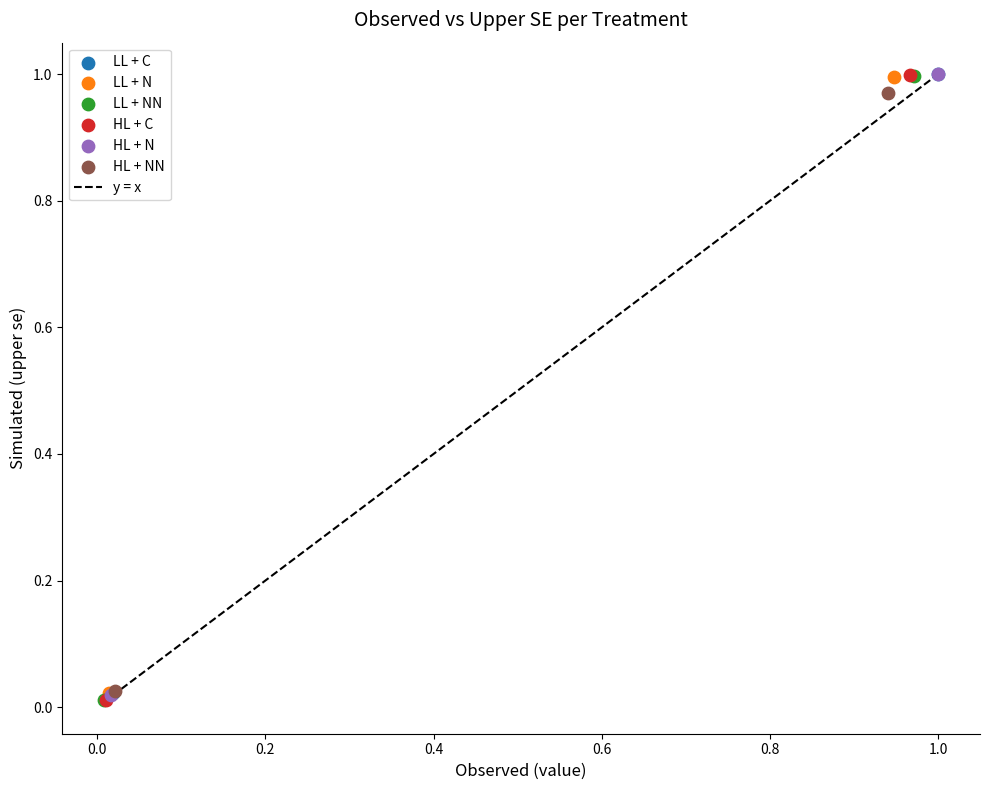

Which series has the largest Y range (max minus min)?

LL + NN